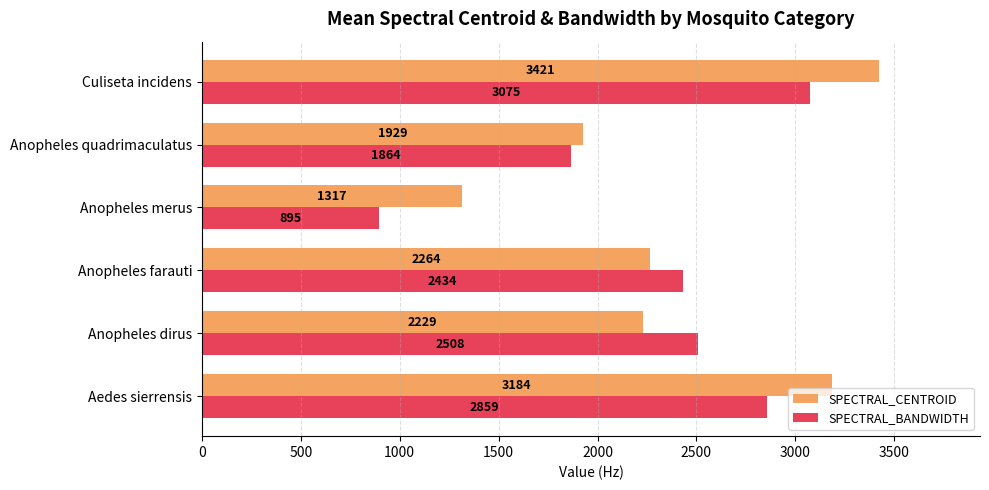

Which series has the largest total across all categories?

SPECTRAL_CENTROID